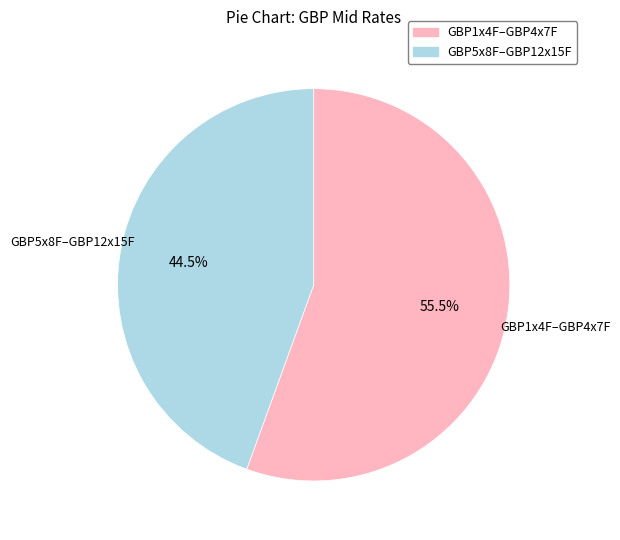

How many slices are in this pie chart?

2